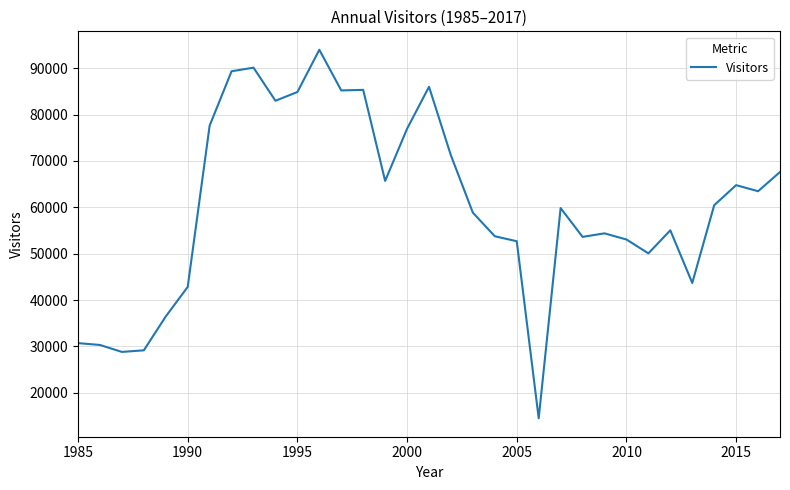

How many series are shown in this chart?

1